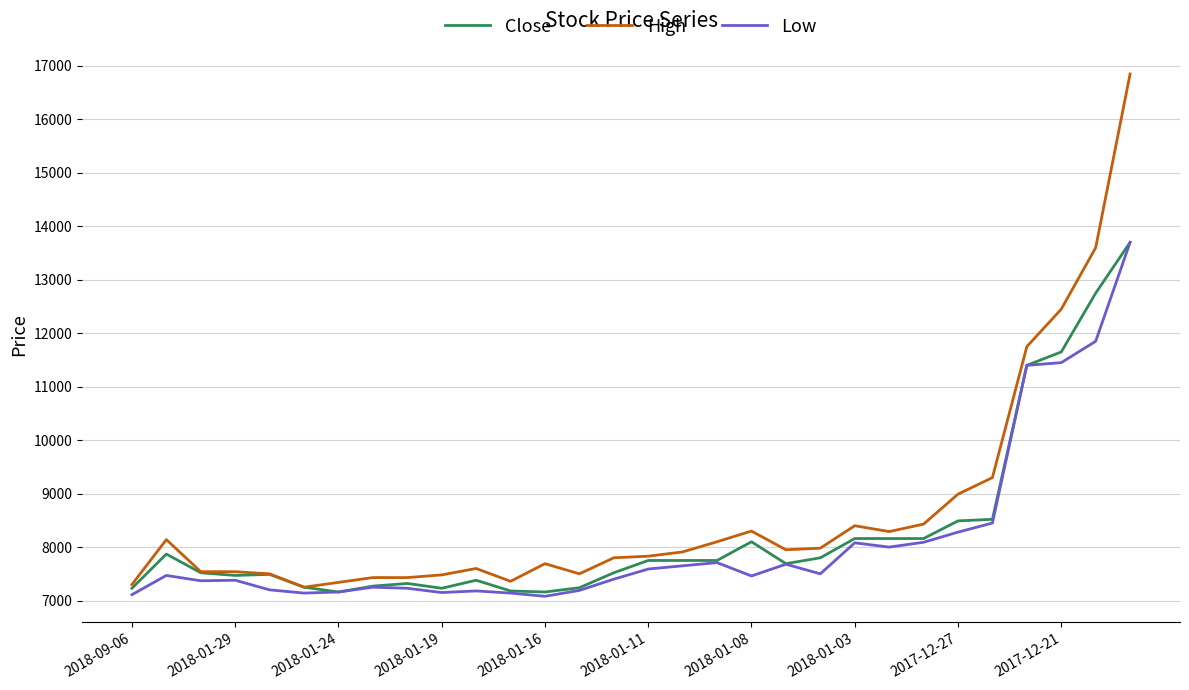

Which series has the largest total across all categories?

High